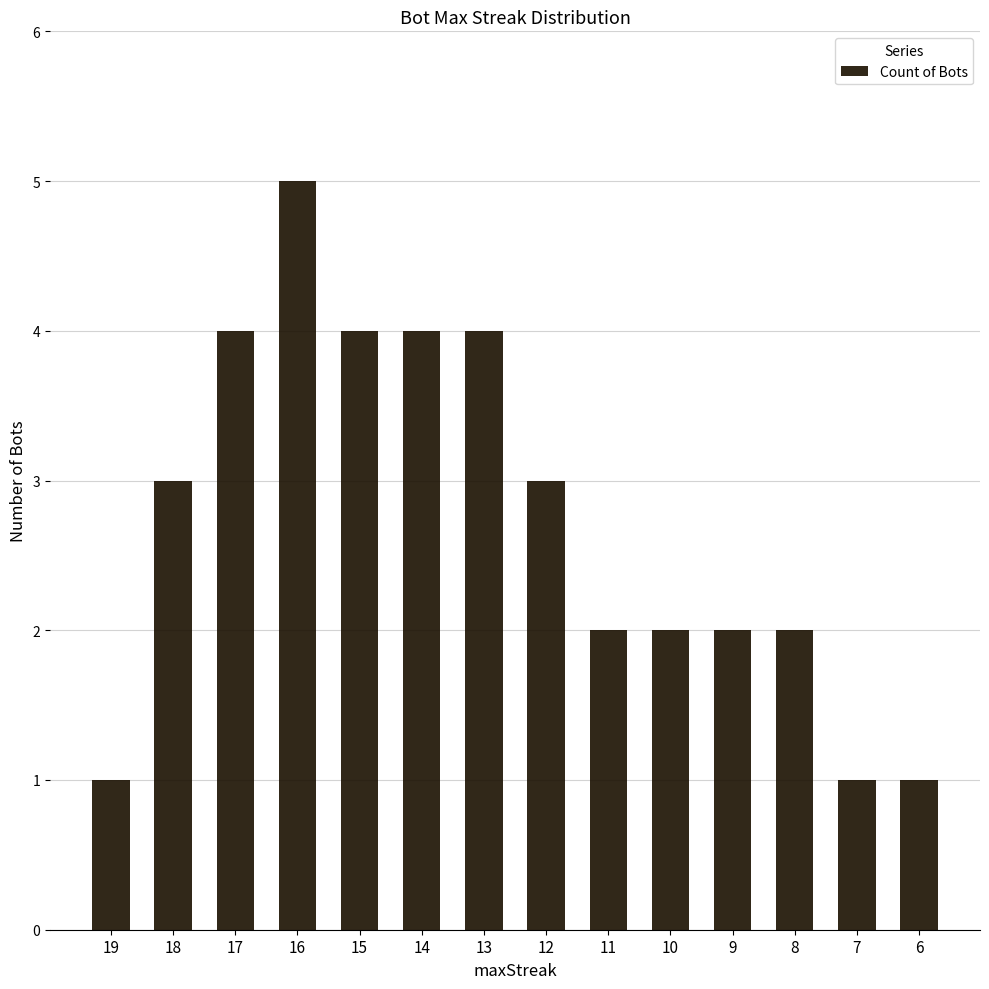

Reading left to right, extract all data points from this chart.

1	3	4	5	4	4	4	3	2	2	2	2	1	1